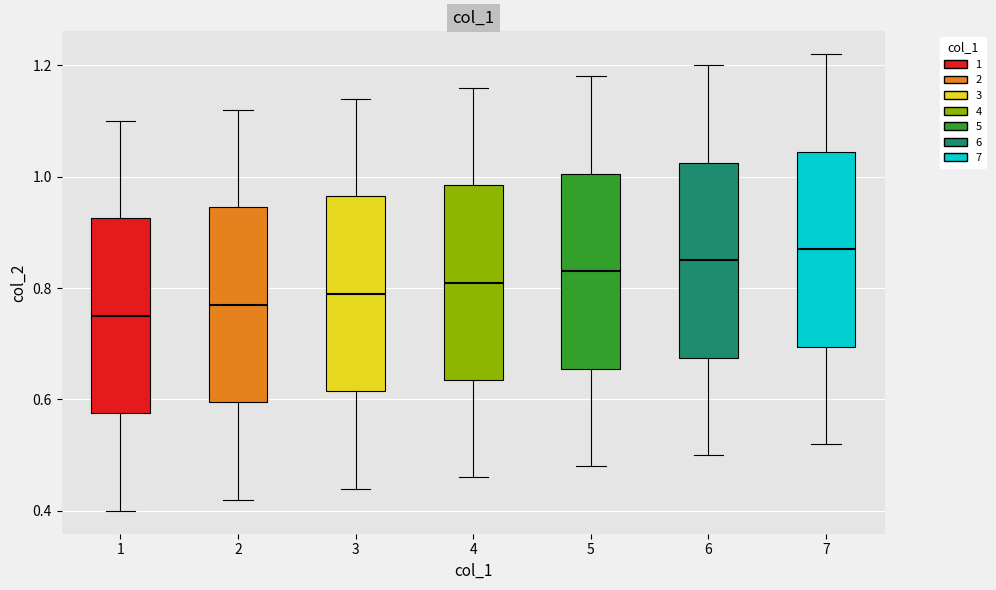

Where does the median line of the box at x = 4 sit on the y-axis? The values are not printed on the chart, so give them approximately, as read against the axis.

0.82